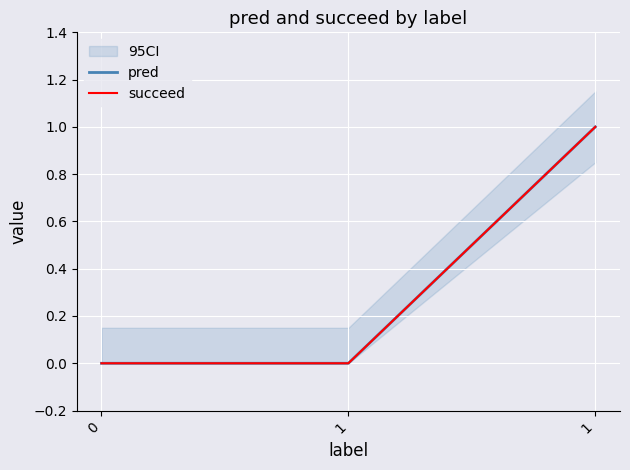

What are all the series names shown in the legend?

pred, succeed